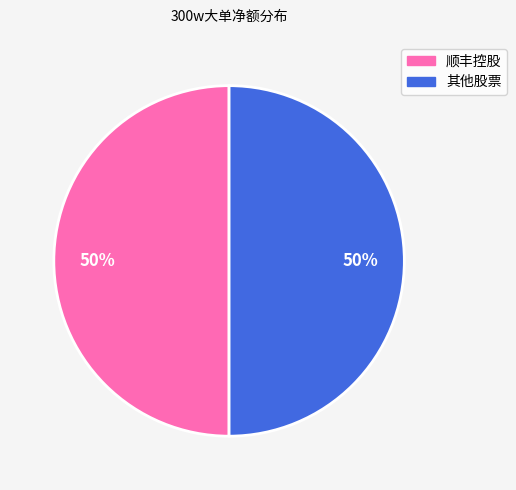

How many segments does this pie chart have?

2